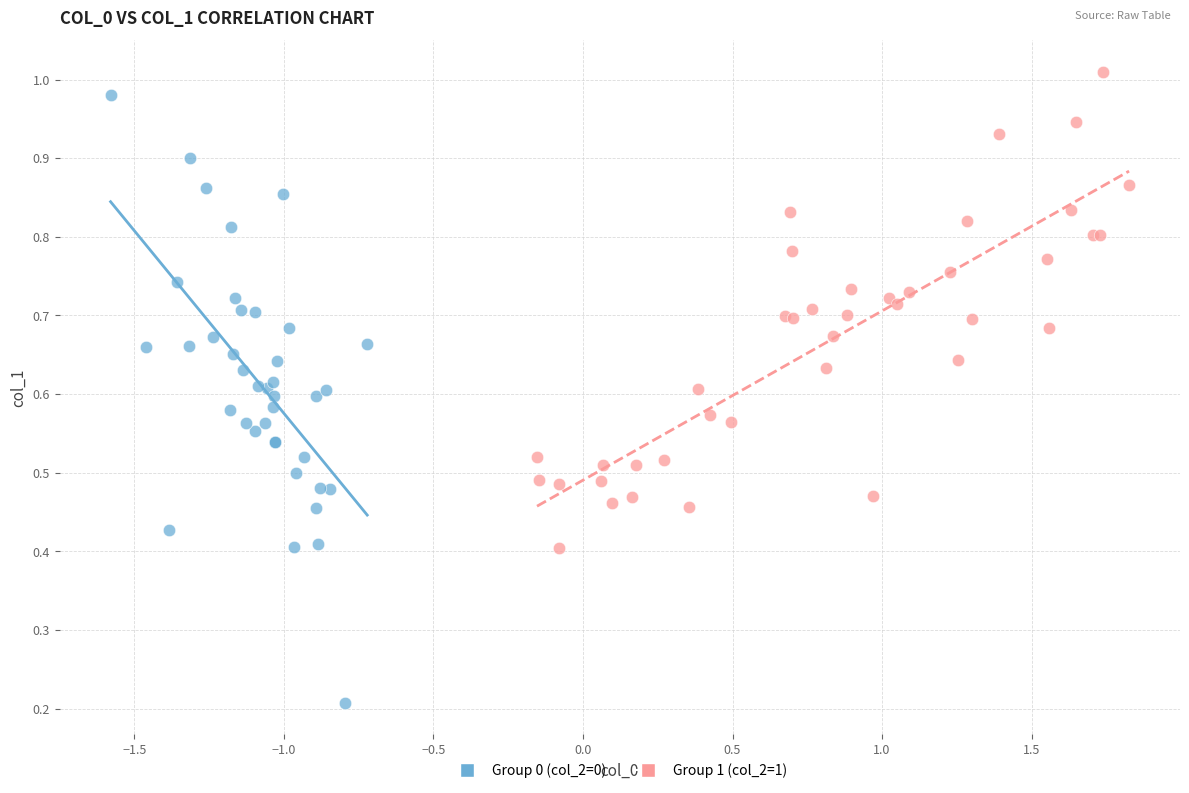

Which series has the widest spread of Y values?

Group 0 (col_2=0)